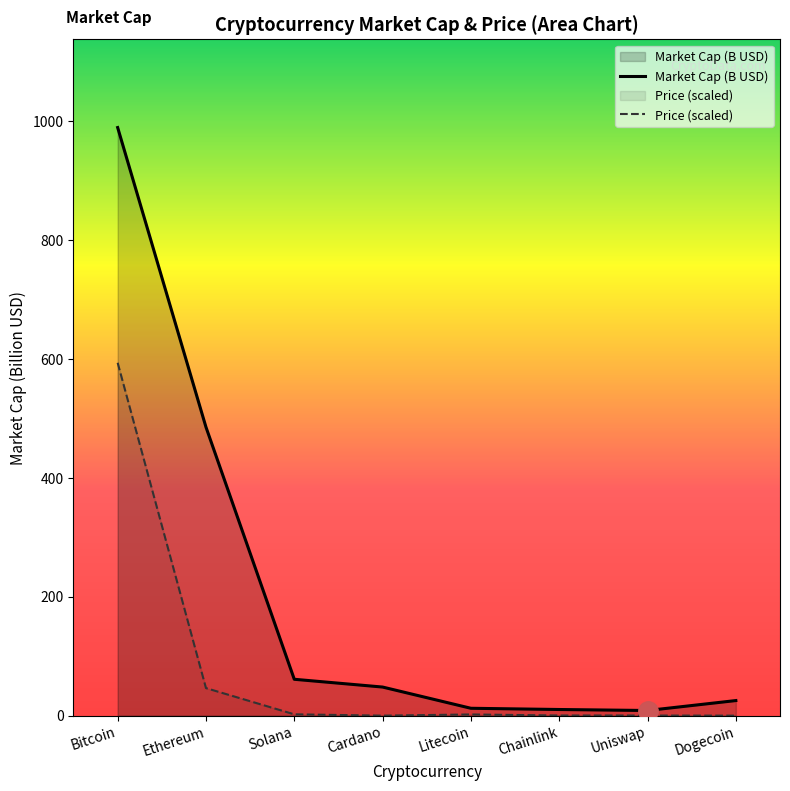

Which series changed the most between Uniswap and Dogecoin?

Market Cap (B USD)